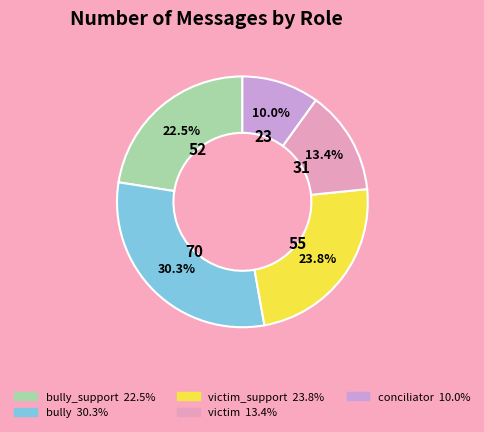

Which slice is the smallest?

conciliator 10.0%